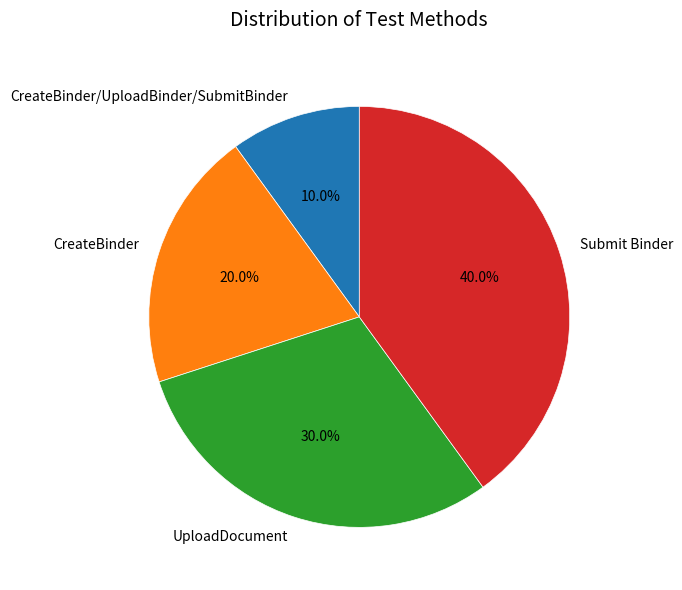

How many slices are in this pie chart?

4